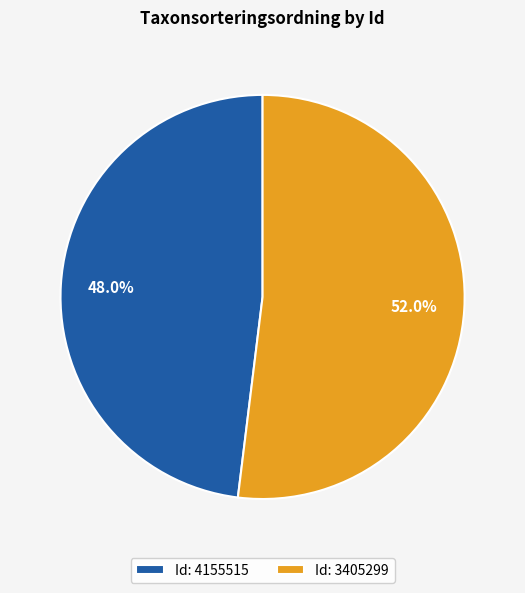

To the nearest percent, what is the difference between the largest and smallest slice percentages?

4%